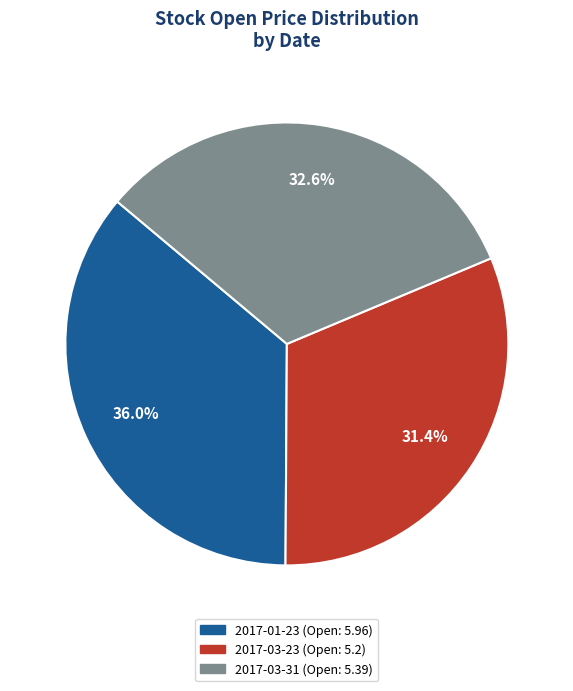

Count the number of slices in the pie.

3